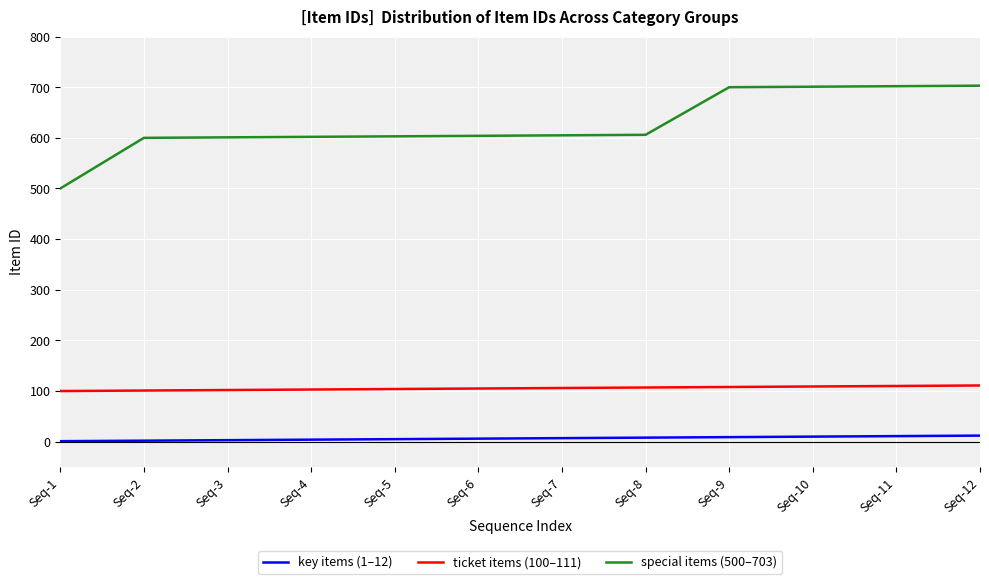

Which series has the largest range (max minus min)?

special items (500–703)